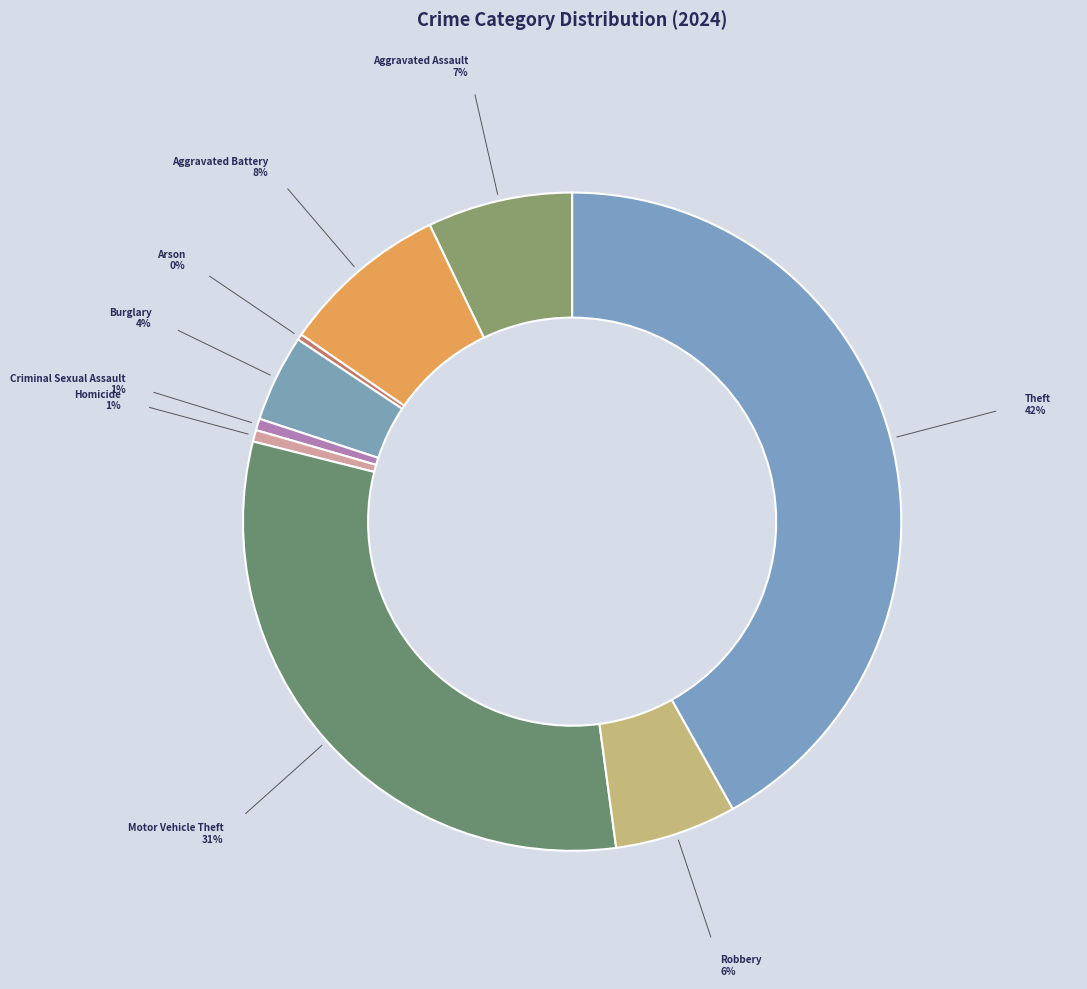

Approximately how many times larger is the value at Theft compared to Robbery?

7.0